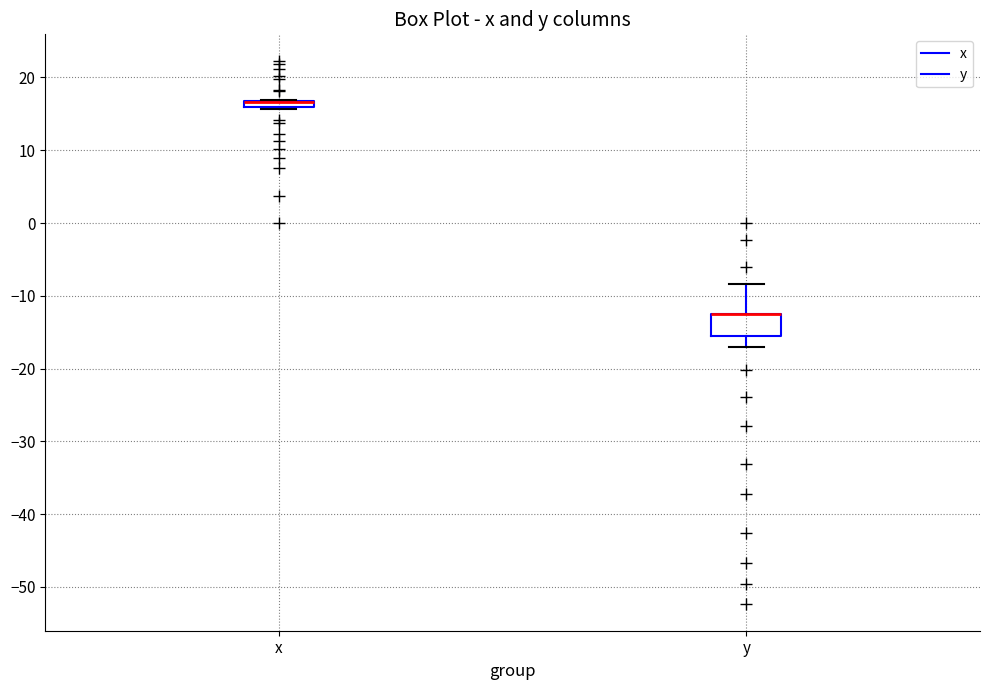

Where is the upper edge of the box for x on the y-axis? The values are not printed on the chart, so give them approximately, as read against the axis.

17